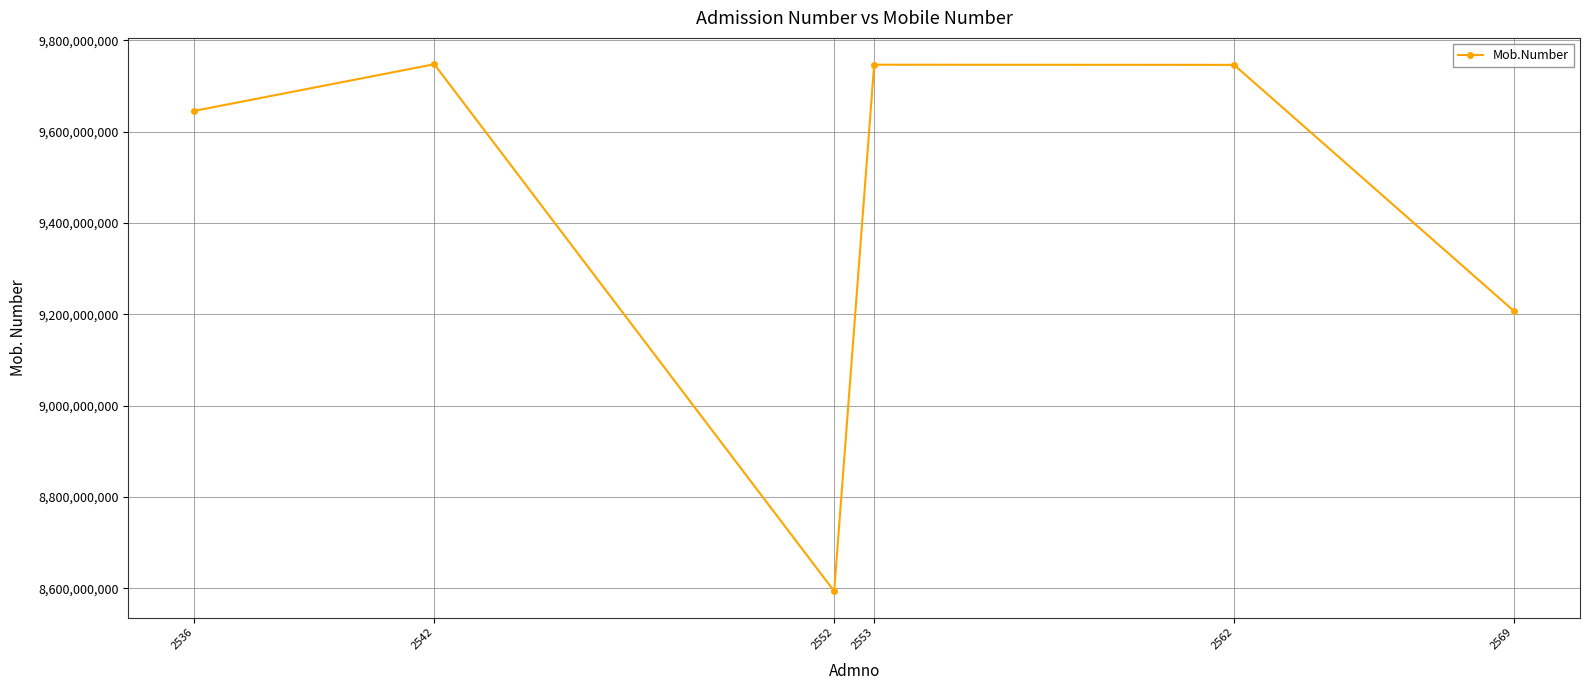

At which category does the chart reach its minimum across all series?

2552